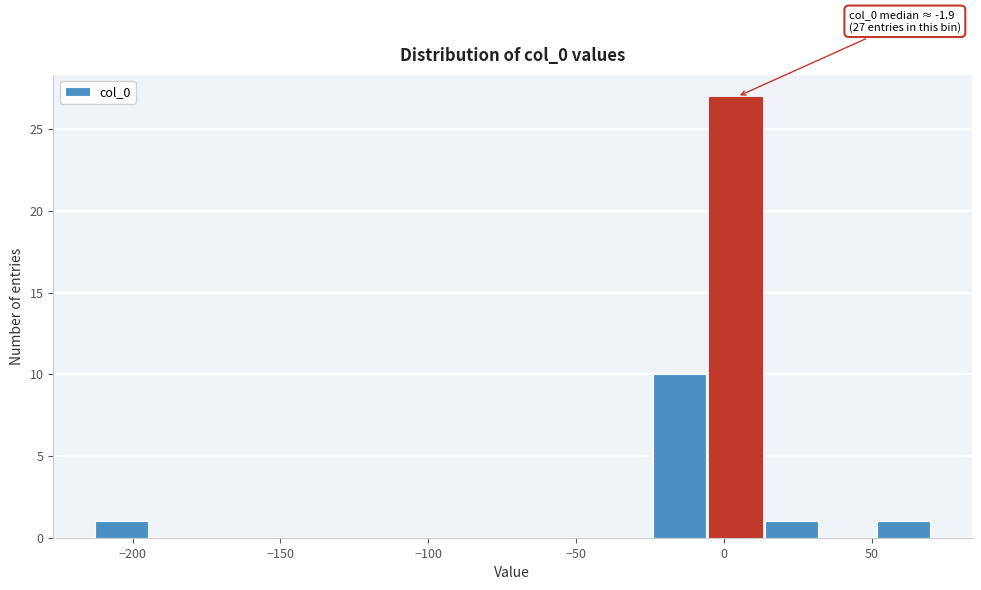

Around what value on the x-axis is the tallest bar? Give the approximate position of its centre, as read against the axis.

5